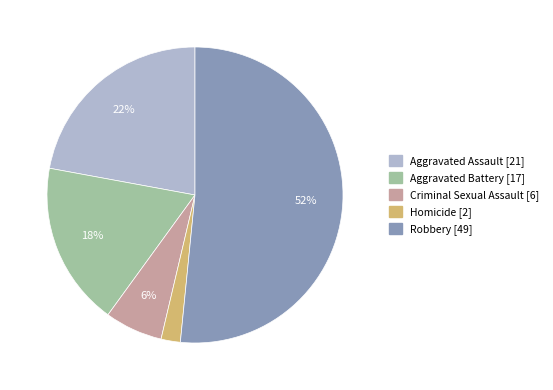

Is there any slice that represents more than half of the pie?

Yes